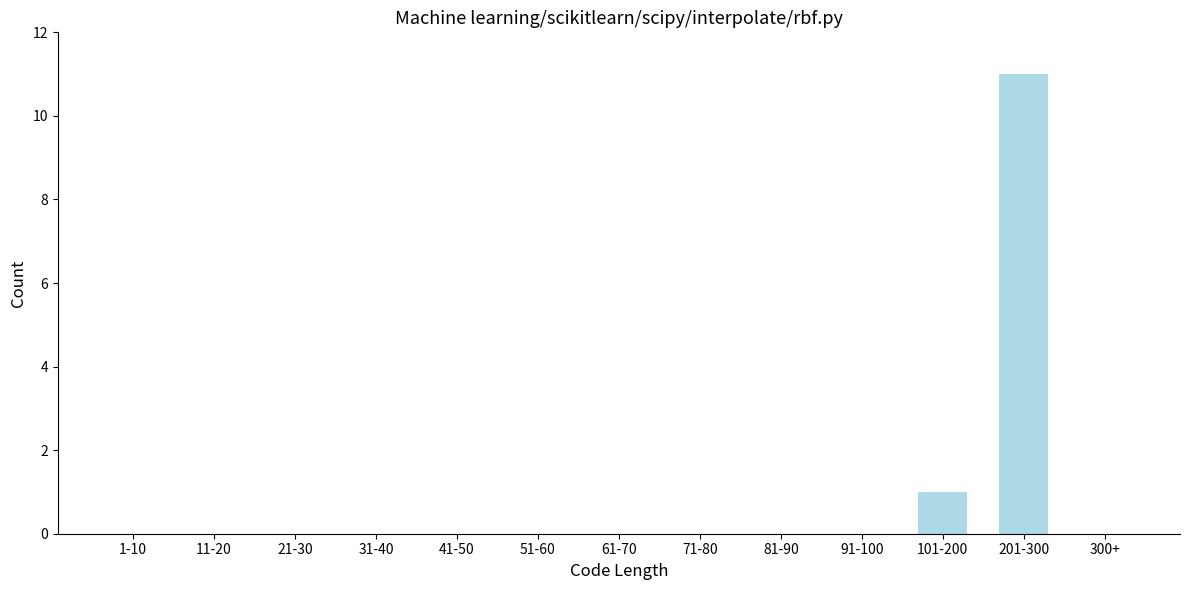

Reading left to right, list all the values displayed in this chart.

1-10=0	11-20=0	21-30=0	31-40=0	41-50=0	51-60=0	61-70=0	71-80=0	81-90=0	91-100=0	101-200=1	201-300=11	300+=0